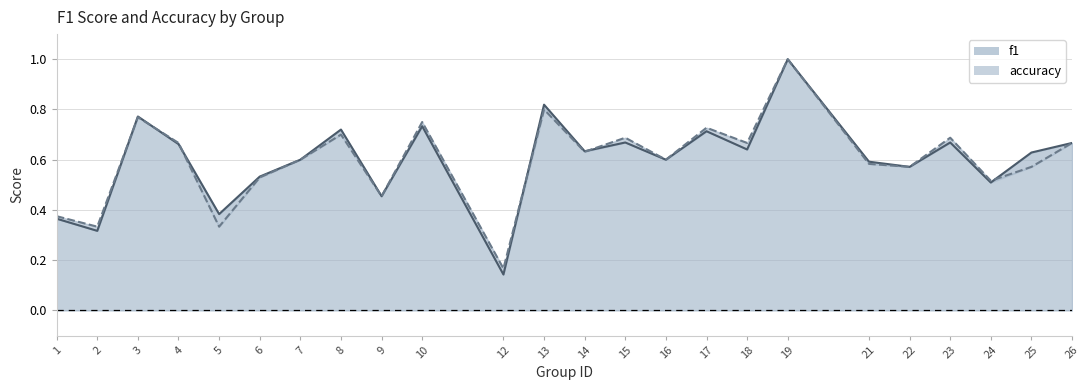

What is the average value of the f1 series?

0.6